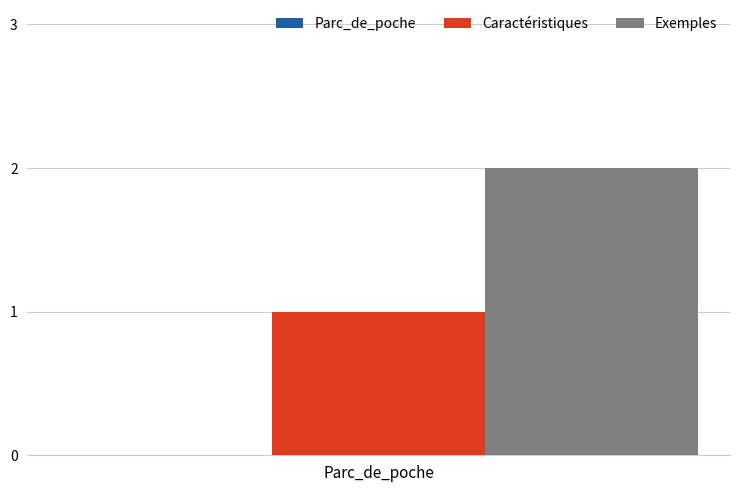

List the series in order of their peak value, highest first.

Exemples, Caractéristiques